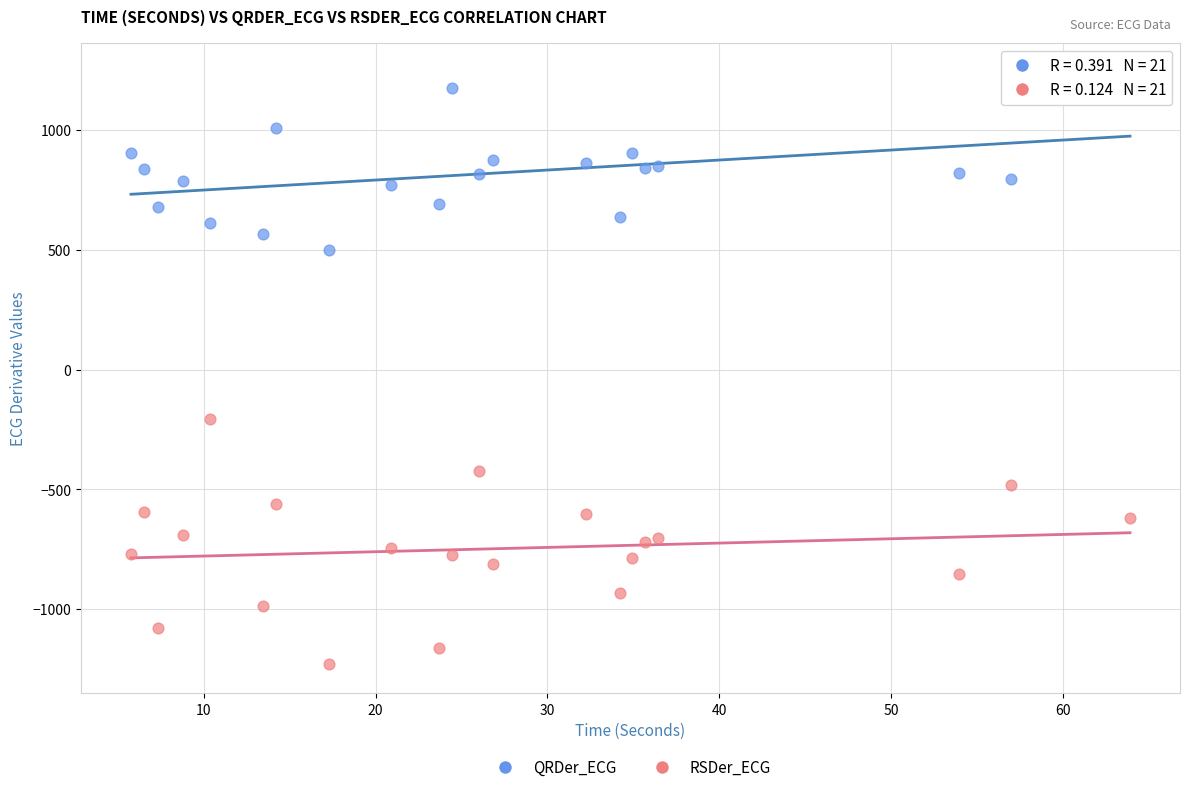

Which series contains the lowest Y value?

RSDer_ECG